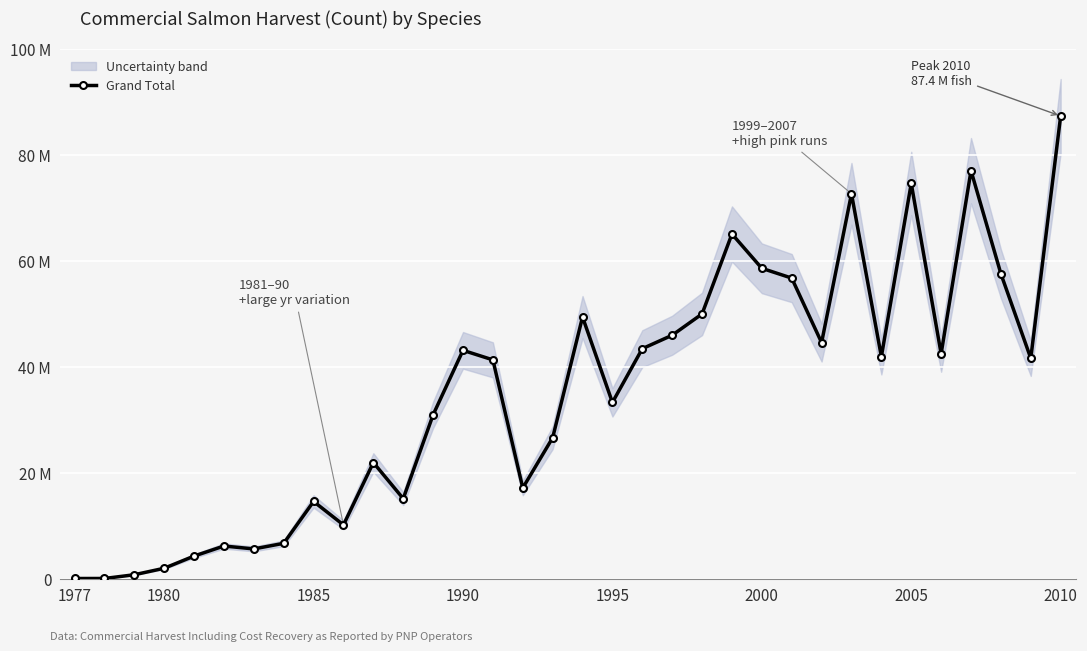

What is the smallest value displayed?

0.1